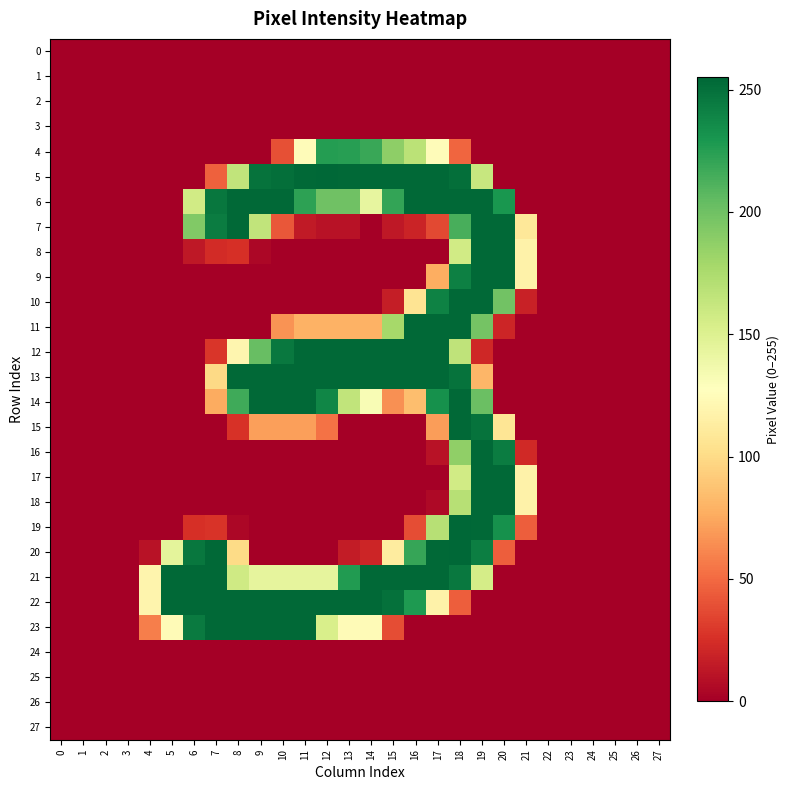

Which series has the largest total across all categories?

6